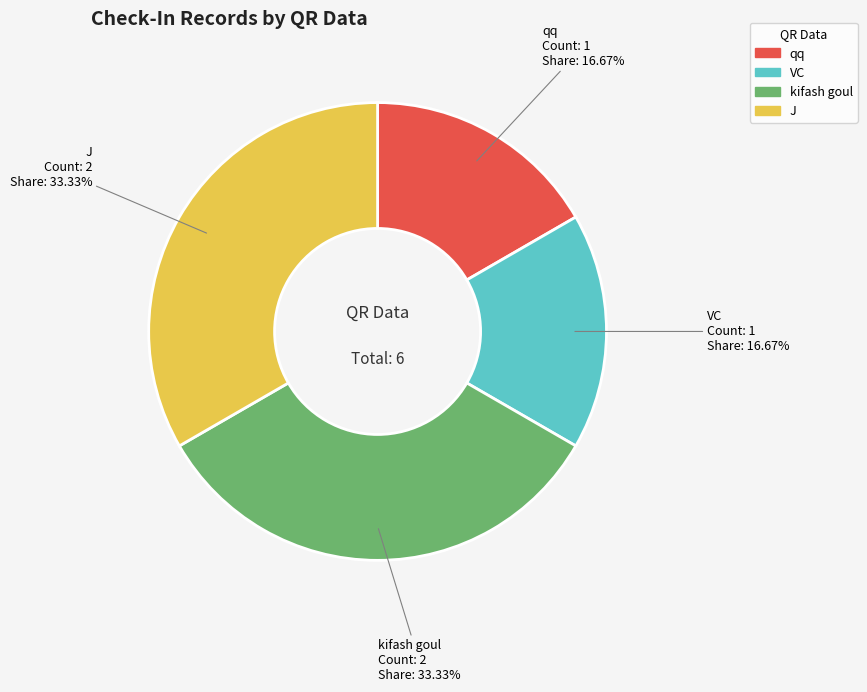

True or false: kifash goul accounts for 42% of the total.

False